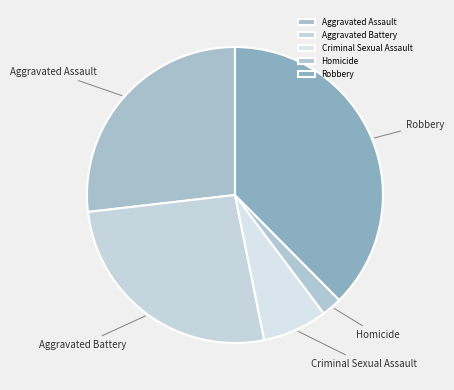

Is it true that Aggravated Assault is 27% of the pie?

True